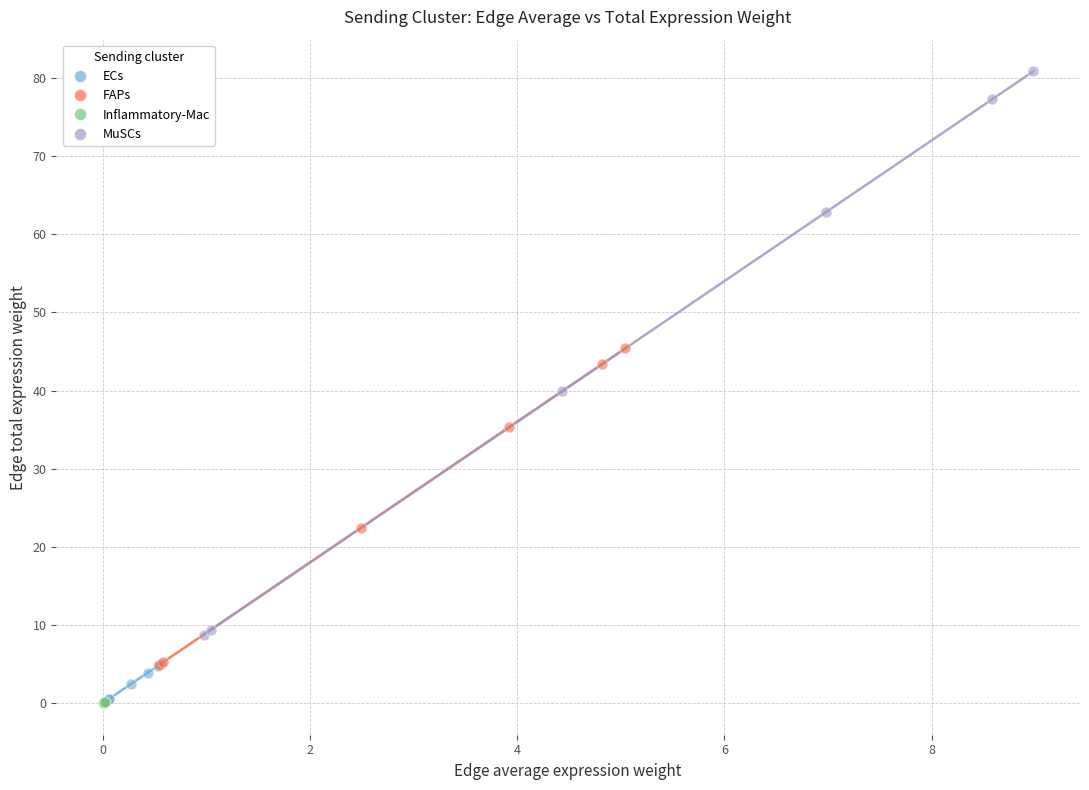

Which series has the widest spread of Y values?

MuSCs